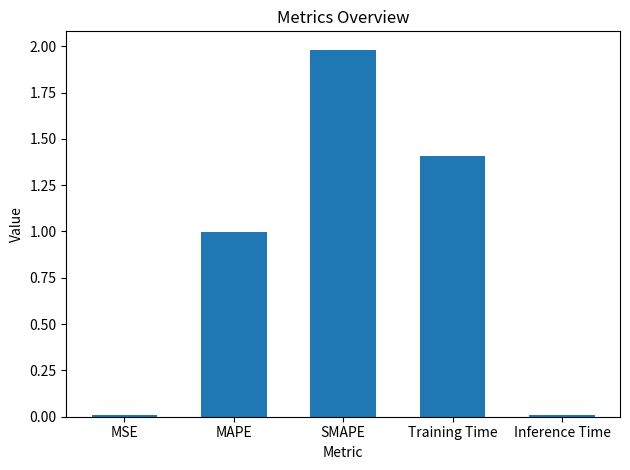

What is the label of the 1st bar from the right?

Inference Time